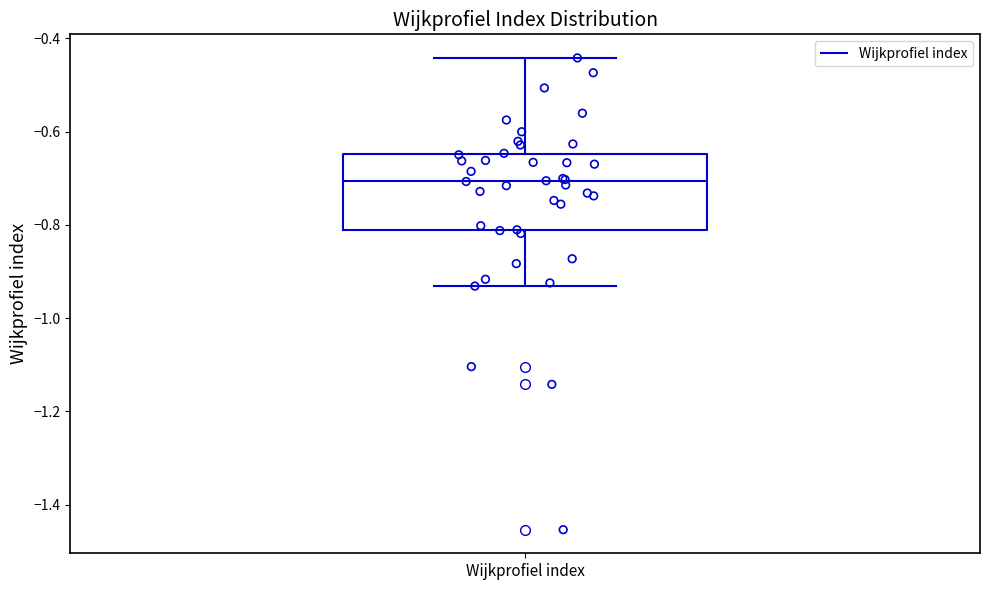

Transcribe this box plot: give where the median line is, the range the box spans, and where the two whiskers end, as read against the y-axis. The values are not printed on the chart, so give them approximately, as read against the axis.

median -0.70, box -0.82 to -0.64, whiskers -0.94 to -0.44